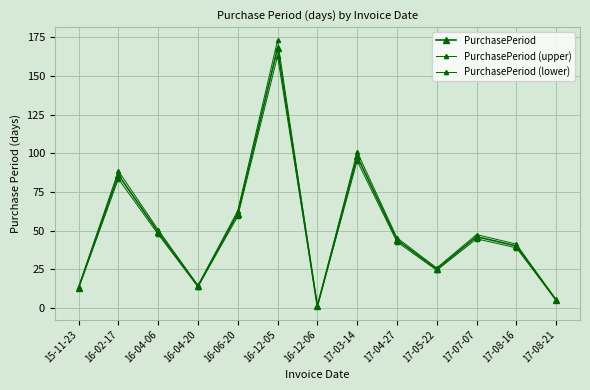

Is the value of PurchasePeriod at 15-11-23 greater than the value of PurchasePeriod (lower) at 16-12-05?

No